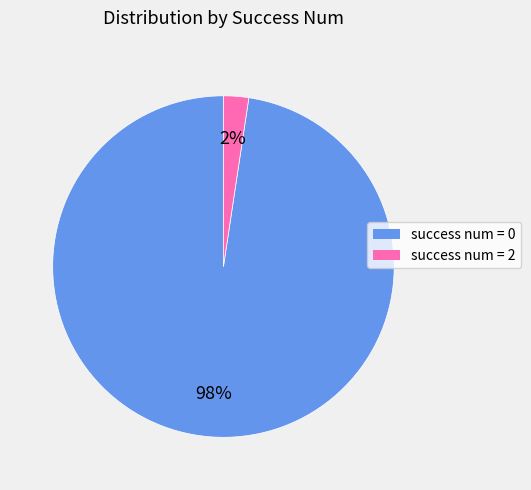

Count the number of slices in the pie.

2